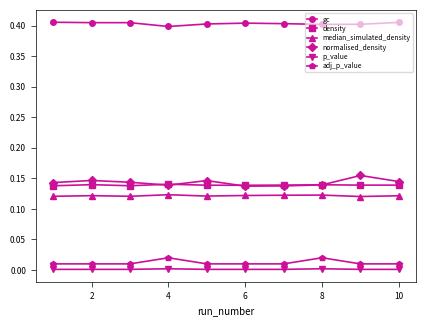

How many lines are shown in the chart?

6